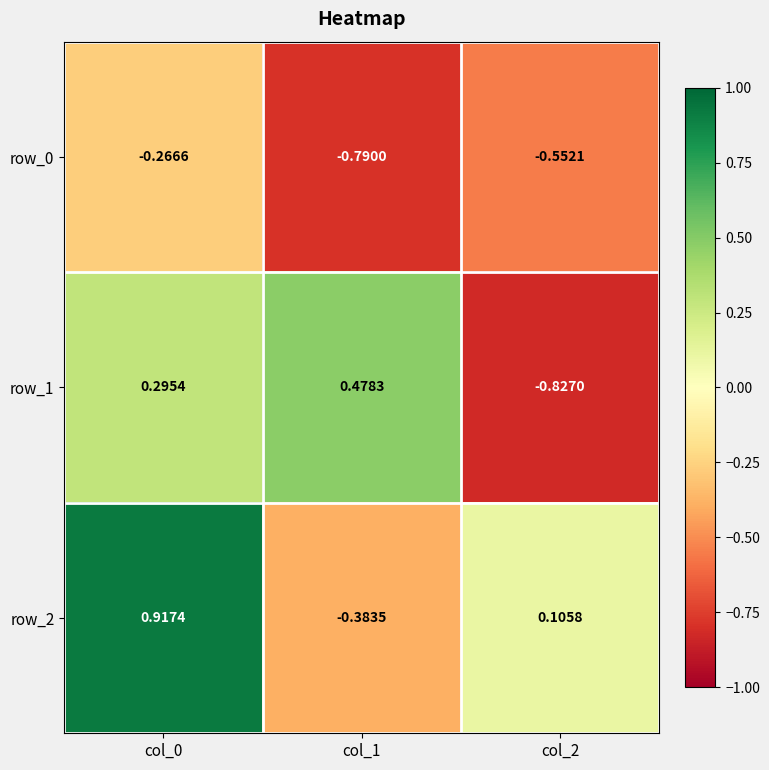

List the labels in order of row_2 value, largest first.

col_0, col_2, col_1